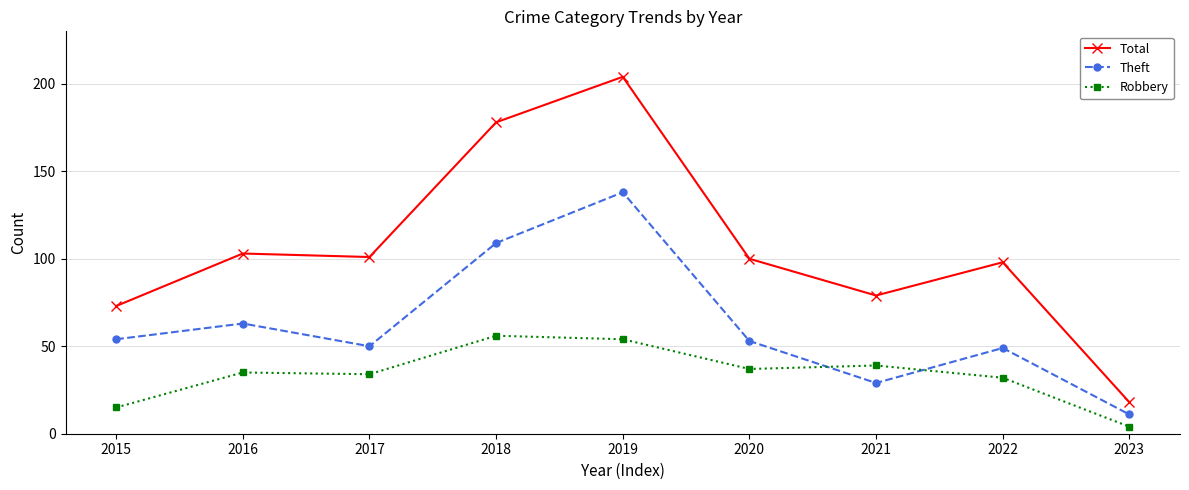

Rank the series by their average value, from highest to lowest.

Total, Theft, Robbery